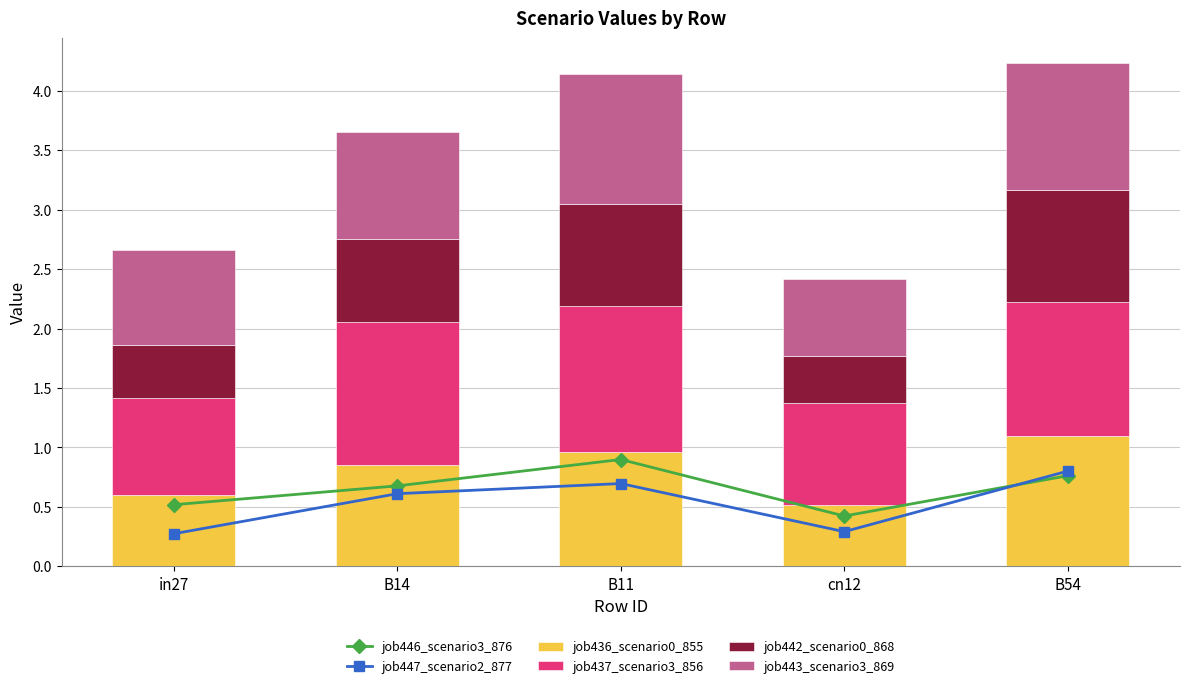

Reading left to right, extract all data points from this chart.

job446_scenario3_876: 0.5	0.7	0.9	0.4	0.8
job447_scenario2_877: 0.3	0.6	0.7	0.3	0.8
job436_scenario0_855: 0.6	0.9	1.0	0.5	1.1
job437_scenario3_856: 0.8	1.2	1.2	0.9	1.1
job442_scenario0_868: 0.4	0.7	0.9	0.4	0.9
job443_scenario3_869: 0.8	0.9	1.1	0.6	1.1